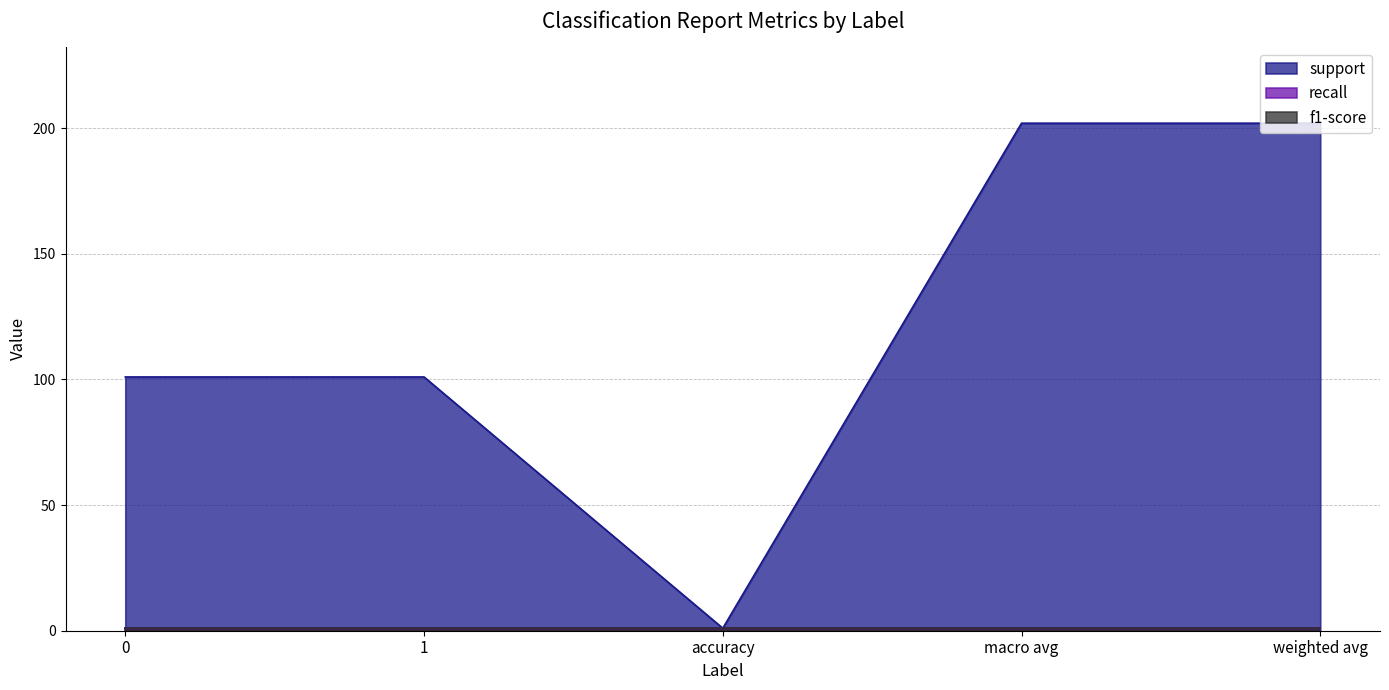

Does the chart have visible grid lines?

Yes